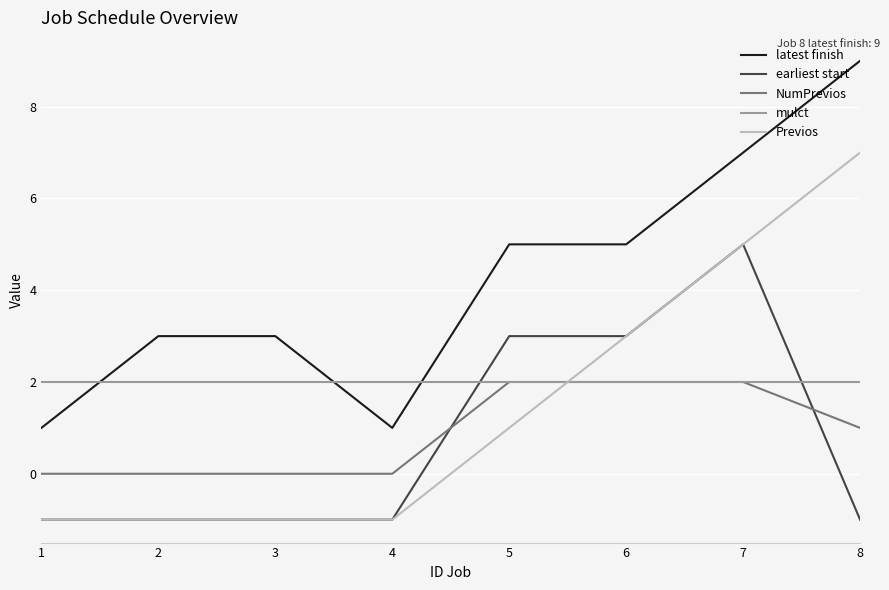

Is the value of earliest start at 5 greater than the value of mulct at 4?

Yes